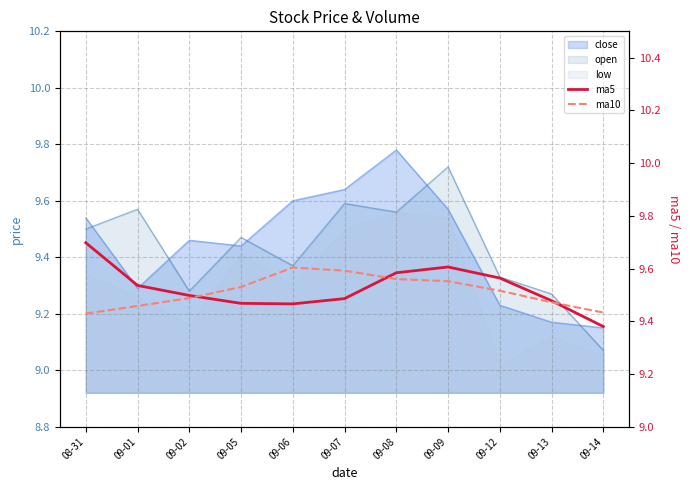

Which series has the largest total across all categories?

ma5